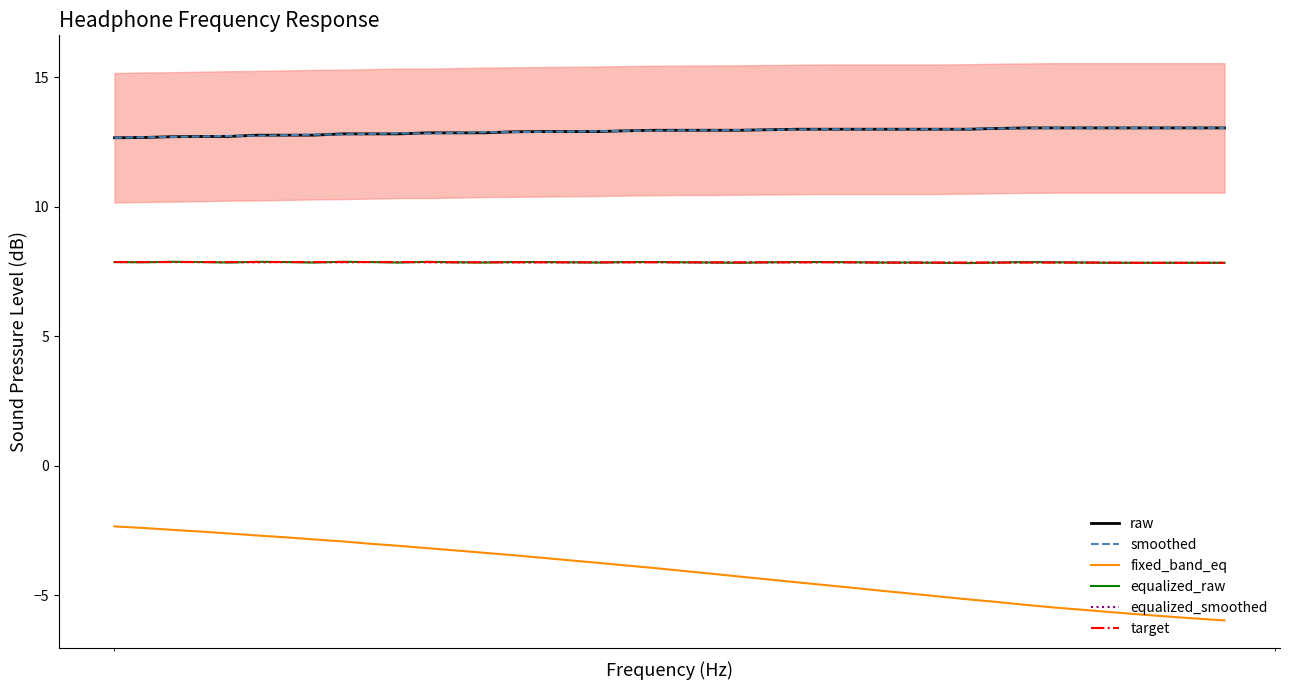

True or false: smoothed and target cross at least once.

False